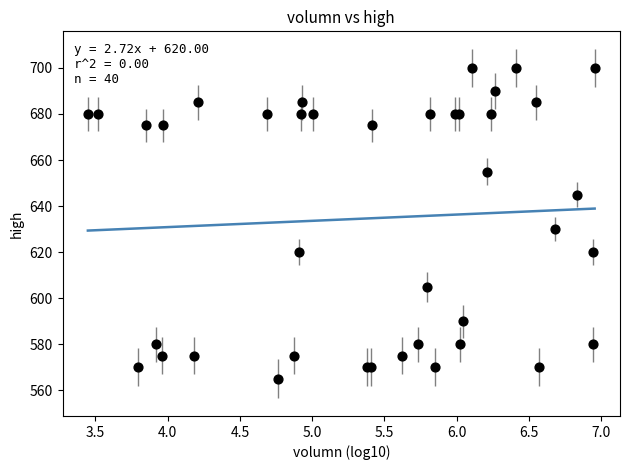

What Y value in the scatter plot is closest to 632?

630